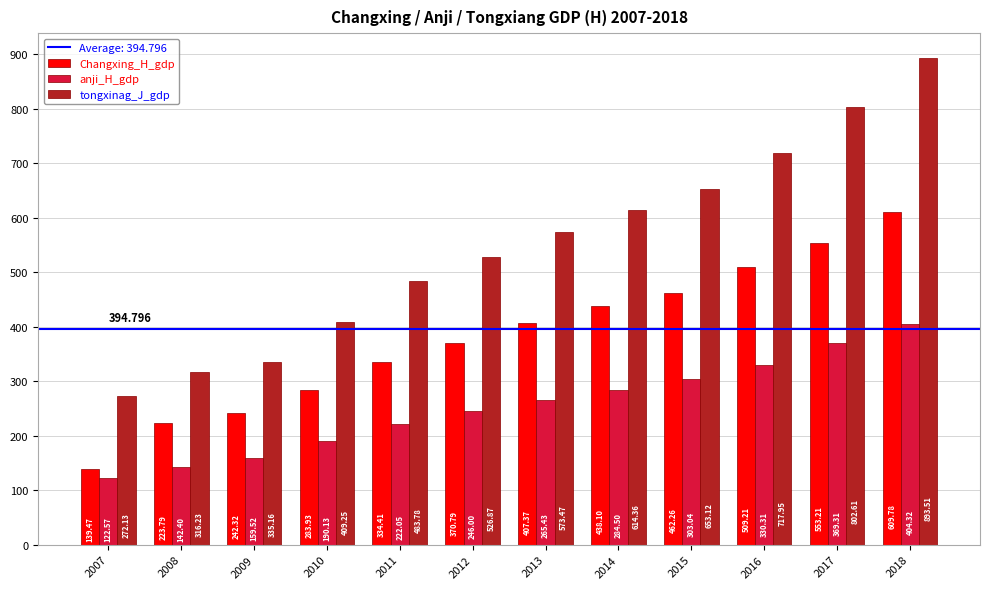

Which category has the lowest value in the Changxing_H_gdp series?

2007